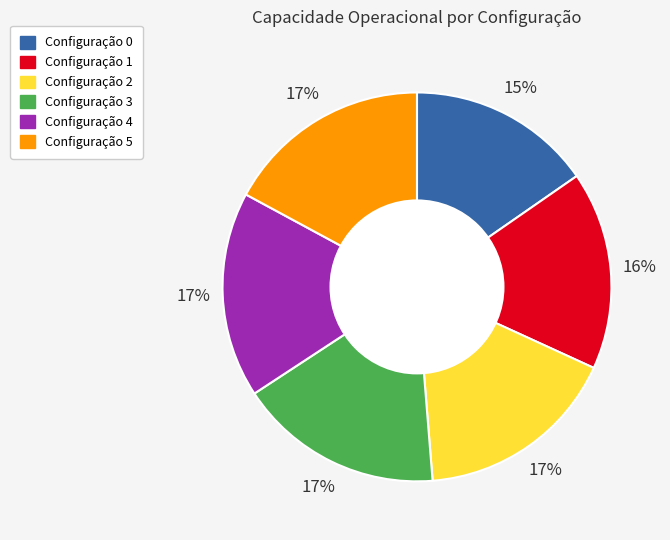

To the nearest percent, what is the difference between the largest and smallest slice percentages?

2%